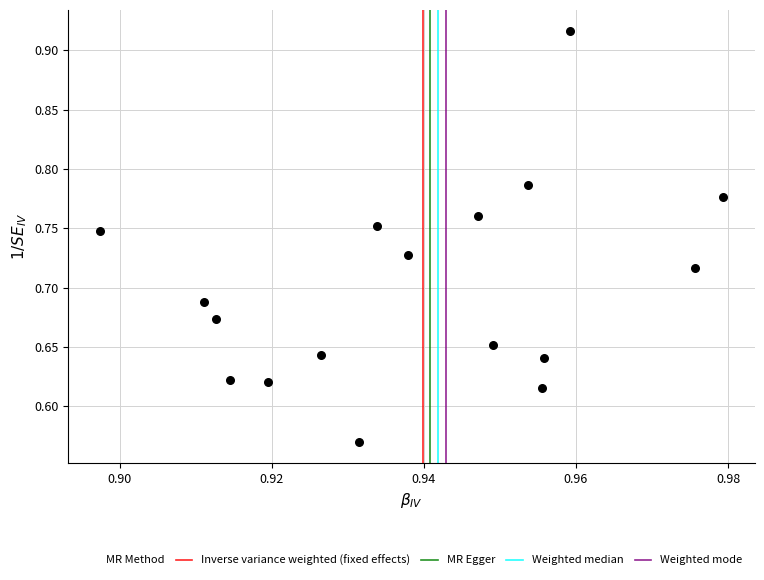

What is the range of Y values (max minus min)?

0.3